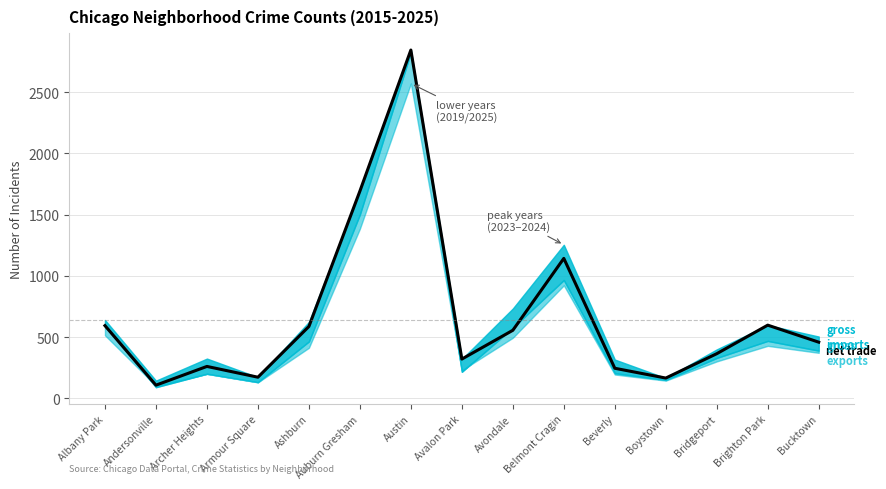

What is the change in value from Archer Heights to Armour Square?

-88